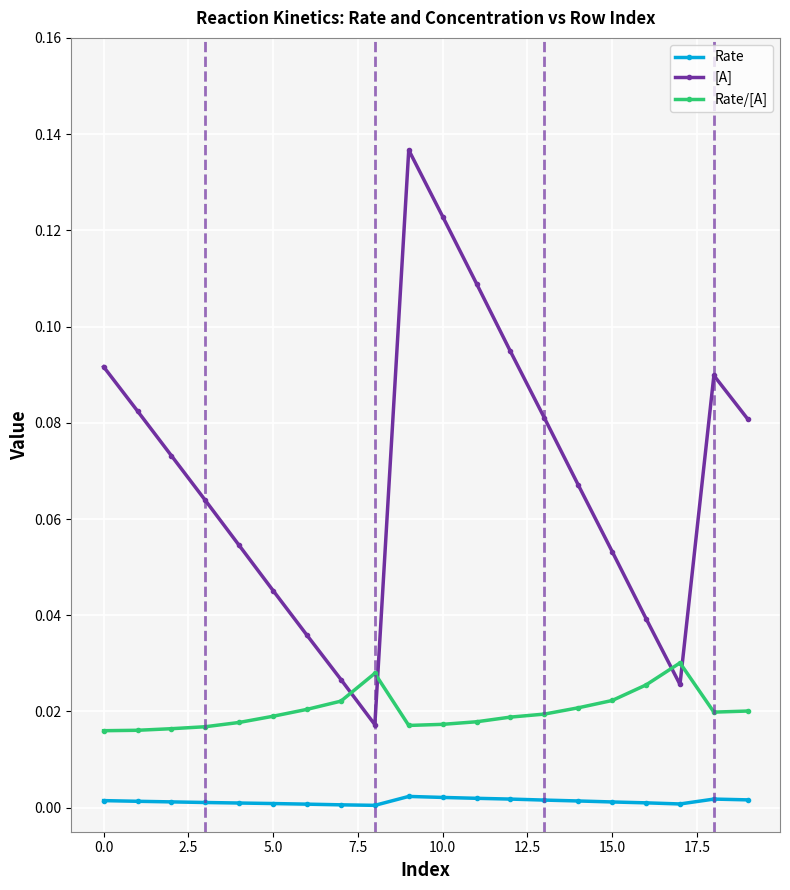

What is the sum of all Rate/[A] values?

0.4